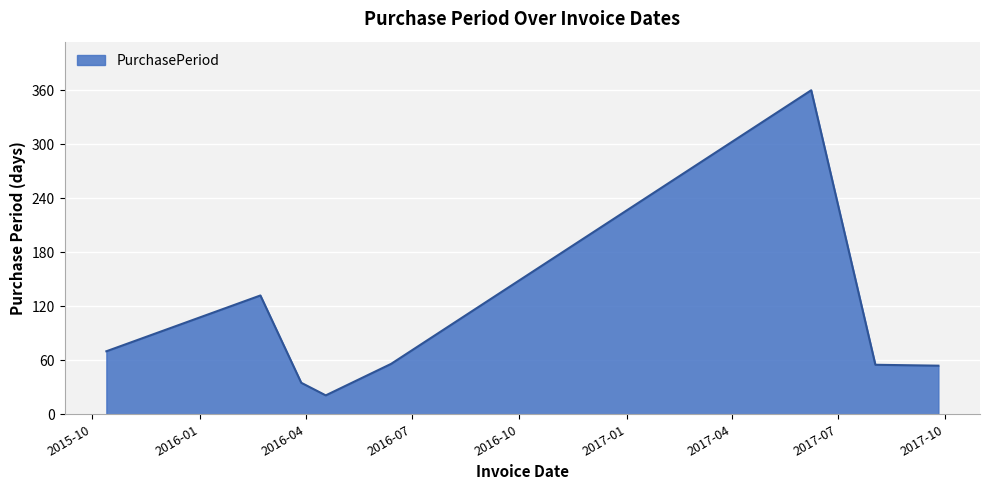

What is the difference between the maximum and minimum values?

339